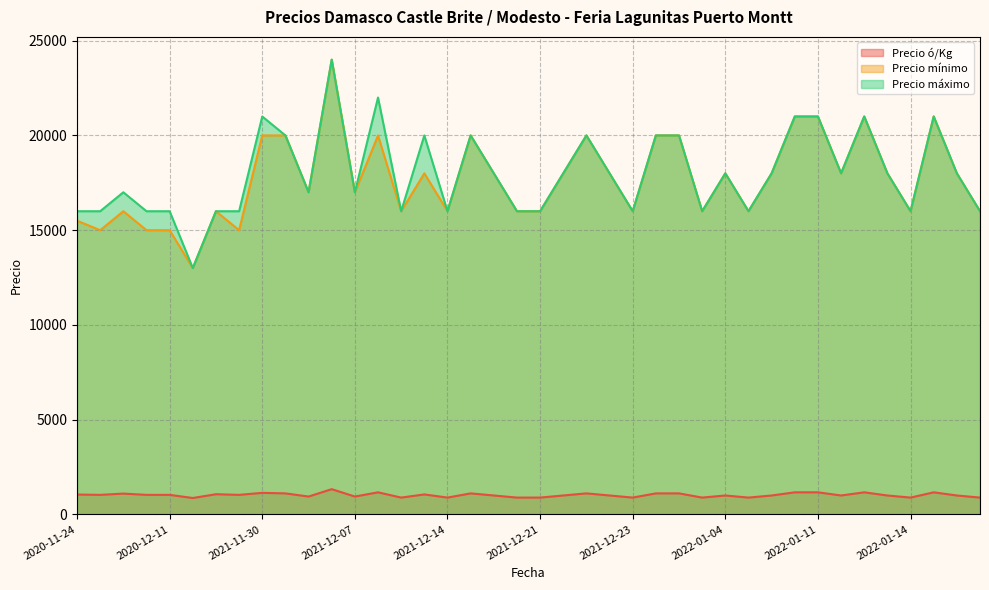

True or false: Precio mínimo and Precio máximo intersect in this chart.

False